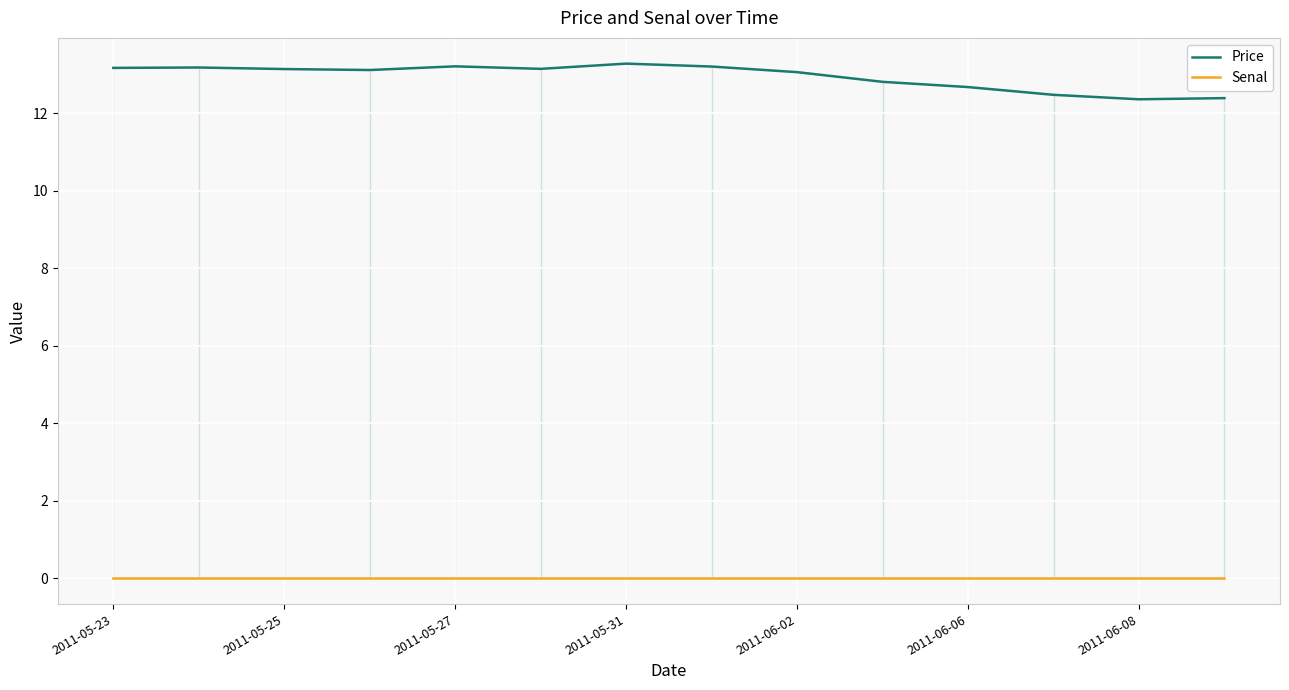

Is this an area chart (filled region under the line)?

No